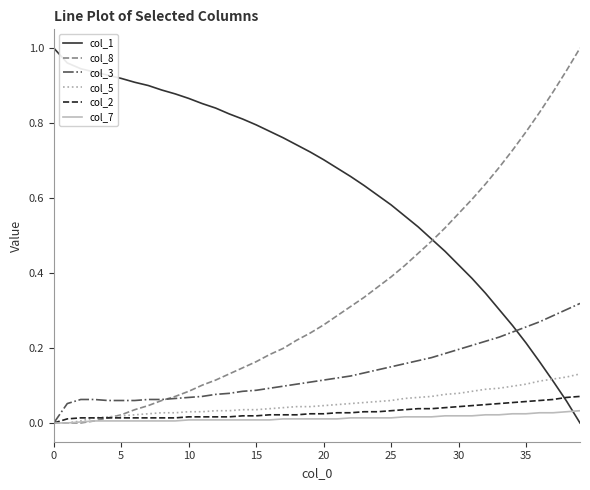

At how many categories does at least one series exceed 0?

40